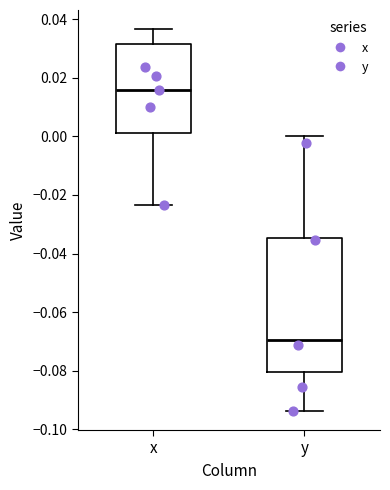

Reading left to right, read every box against the y-axis: the position of its median line, the range the box covers, and the ends of its whiskers. The values are not printed on the chart, so give them approximately, as read against the axis.

x: median 0.016, box 0.002 to 0.032, whiskers -0.024 to 0.036
y: median -0.070, box -0.080 to -0.034, whiskers -0.094 to 0.000